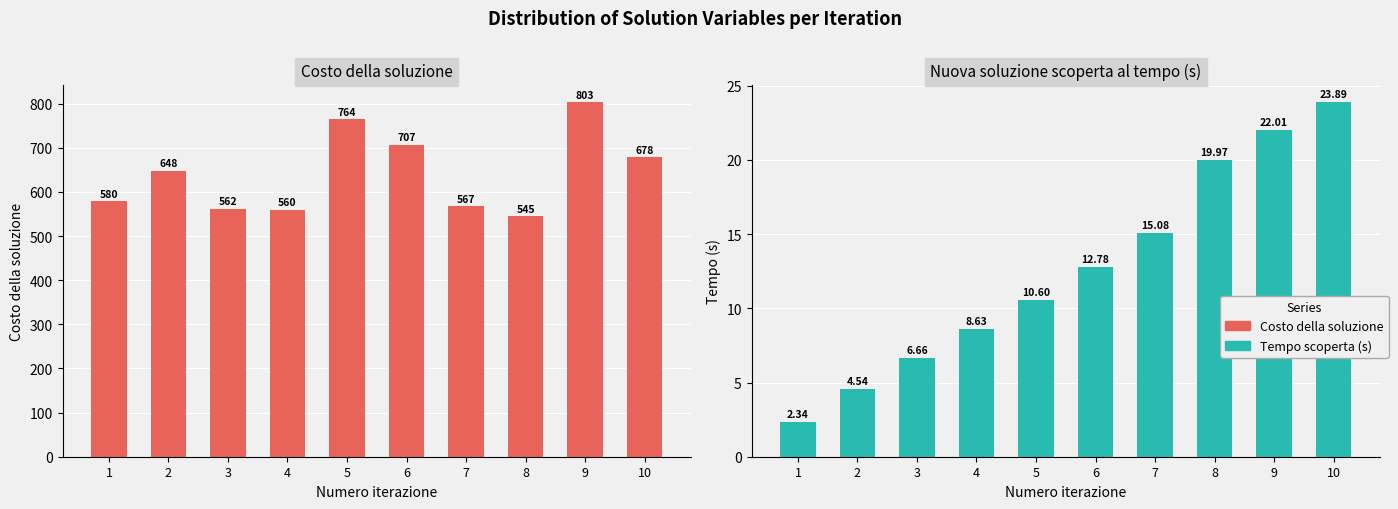

Reading right to left, transcribe all the data shown in this chart.

Costo della soluzione: 10=678.0	9=803.0	8=545.0	7=567.0	6=707.0	5=764.0	4=560.0	3=562.0	2=648.0	1=580.0
Nuova soluzione scoperta al tempo (s): 10=23.9	9=22.0	8=20.0	7=15.1	6=12.8	5=10.6	4=8.6	3=6.7	2=4.5	1=2.3